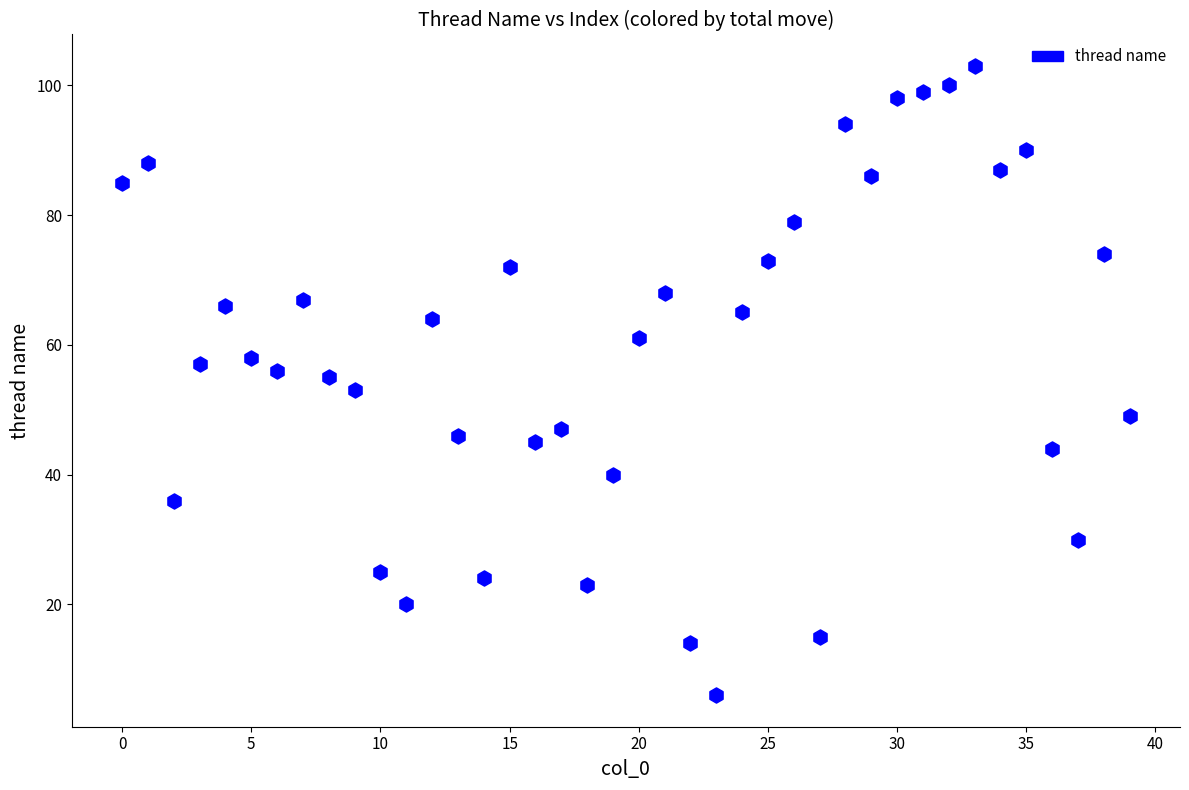

How many points are shown in the scatter plot?

40